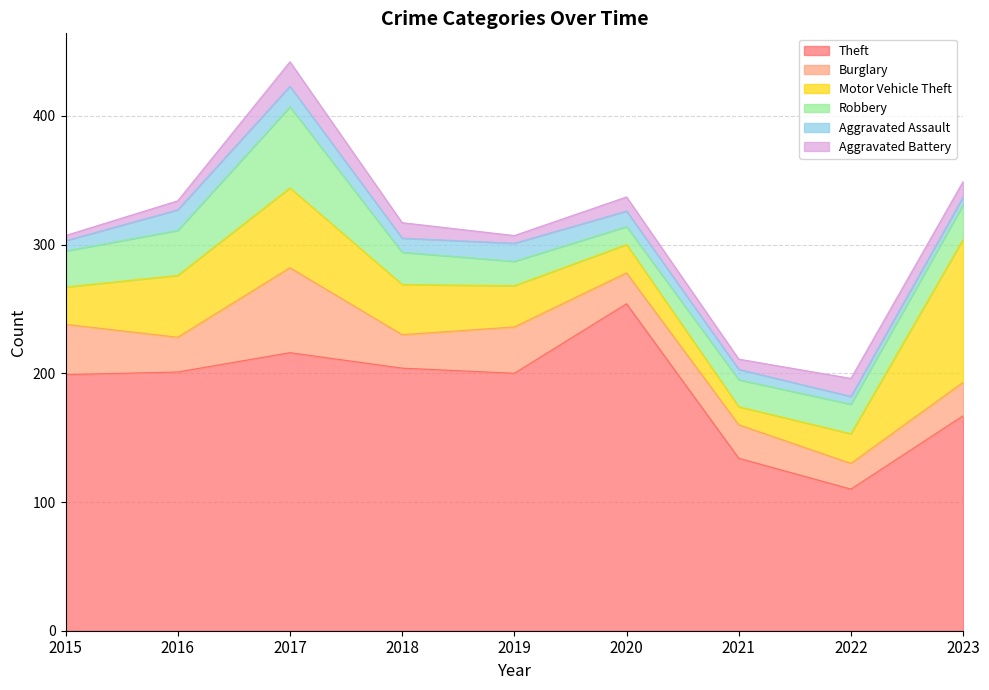

How many interior local valleys does the Motor Vehicle Theft series have?

1